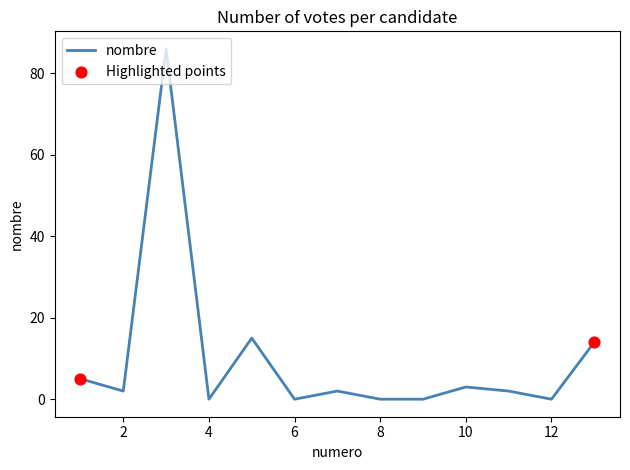

What is the greatest value displayed?

86